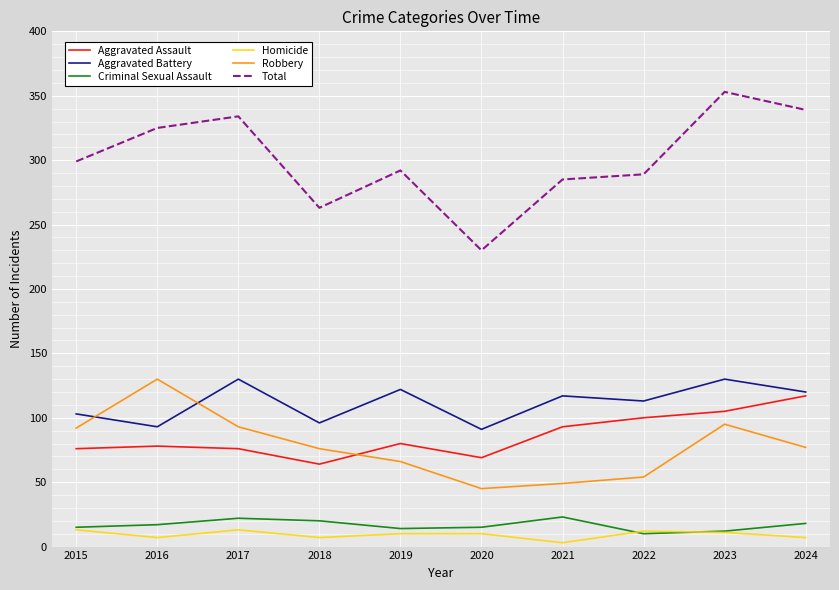

What is the greatest value displayed?

353